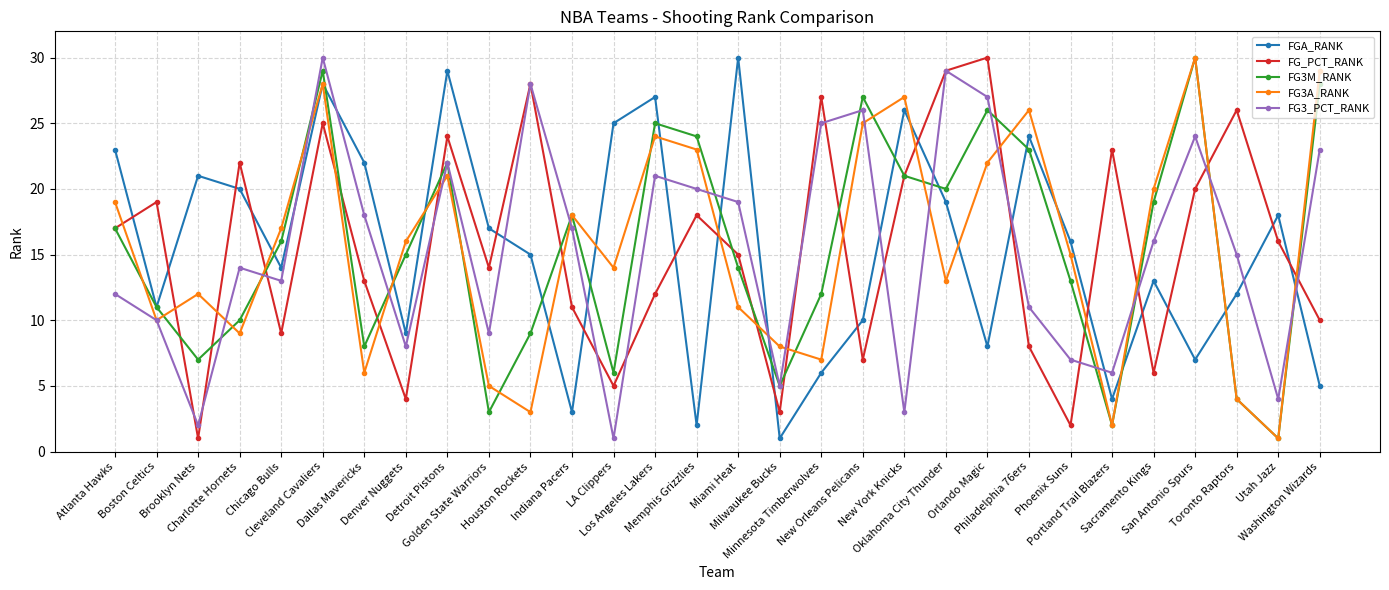

How many interior local peaks does the FG_PCT_RANK series have?

10